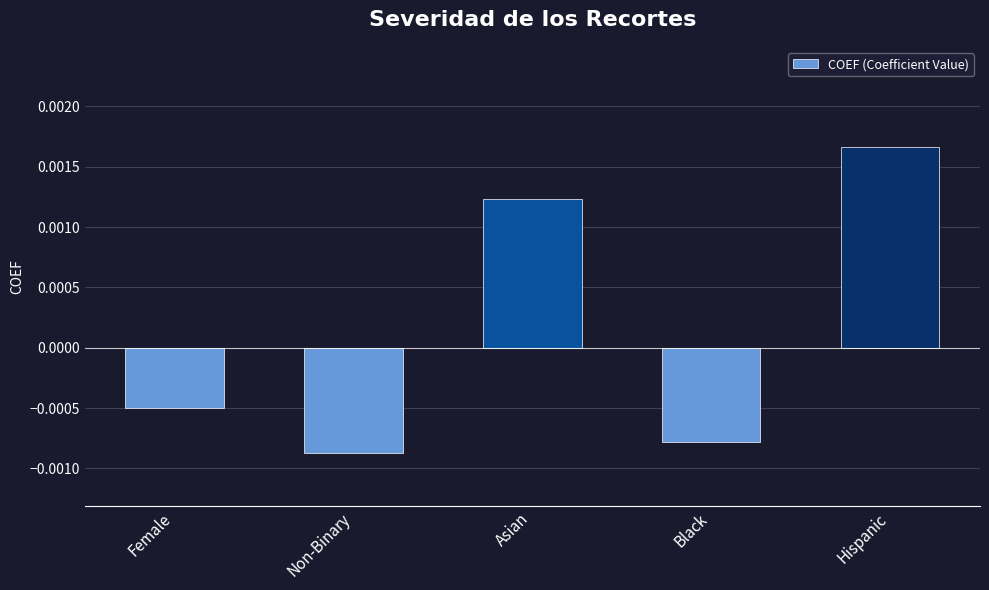

At which label is the value closest to 0?

Female